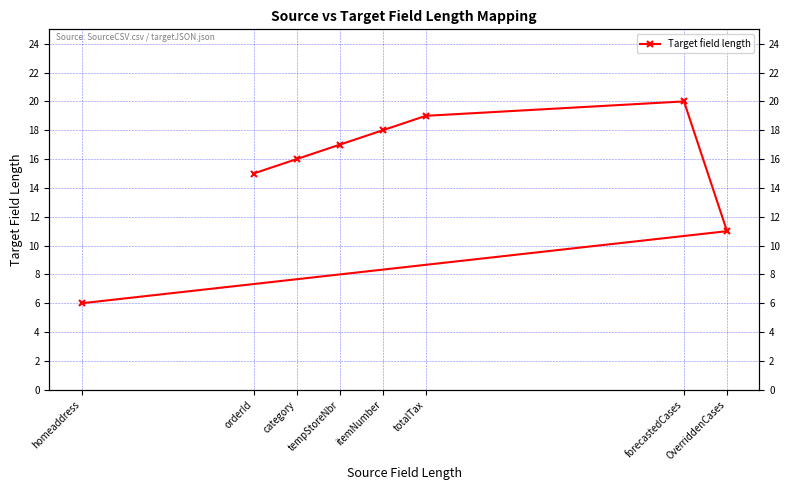

True or false: there are more than 0 points higher than both neighbors.

True